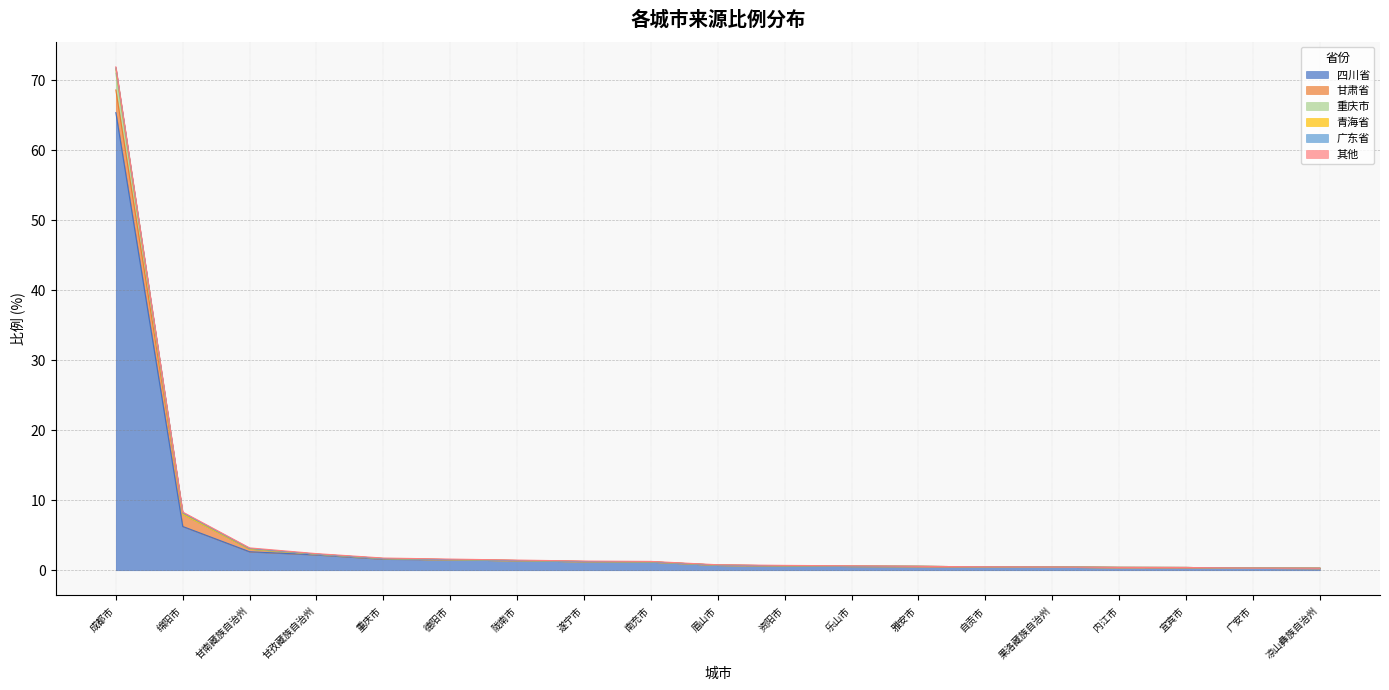

At which label does 青海省 reach its minimum?

凉山彝族自治州